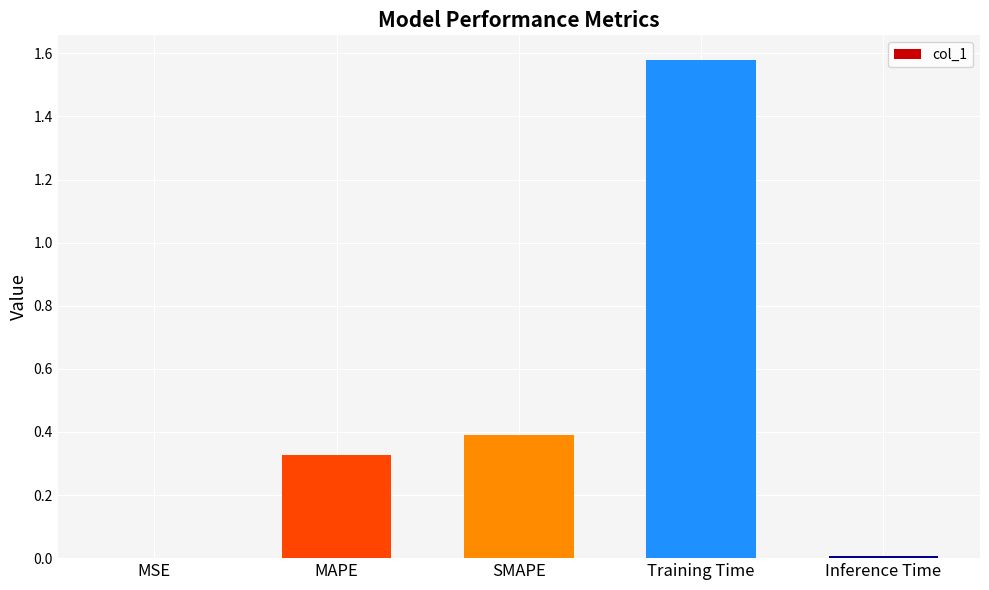

Is it true that the value at SMAPE is 0.4?

True